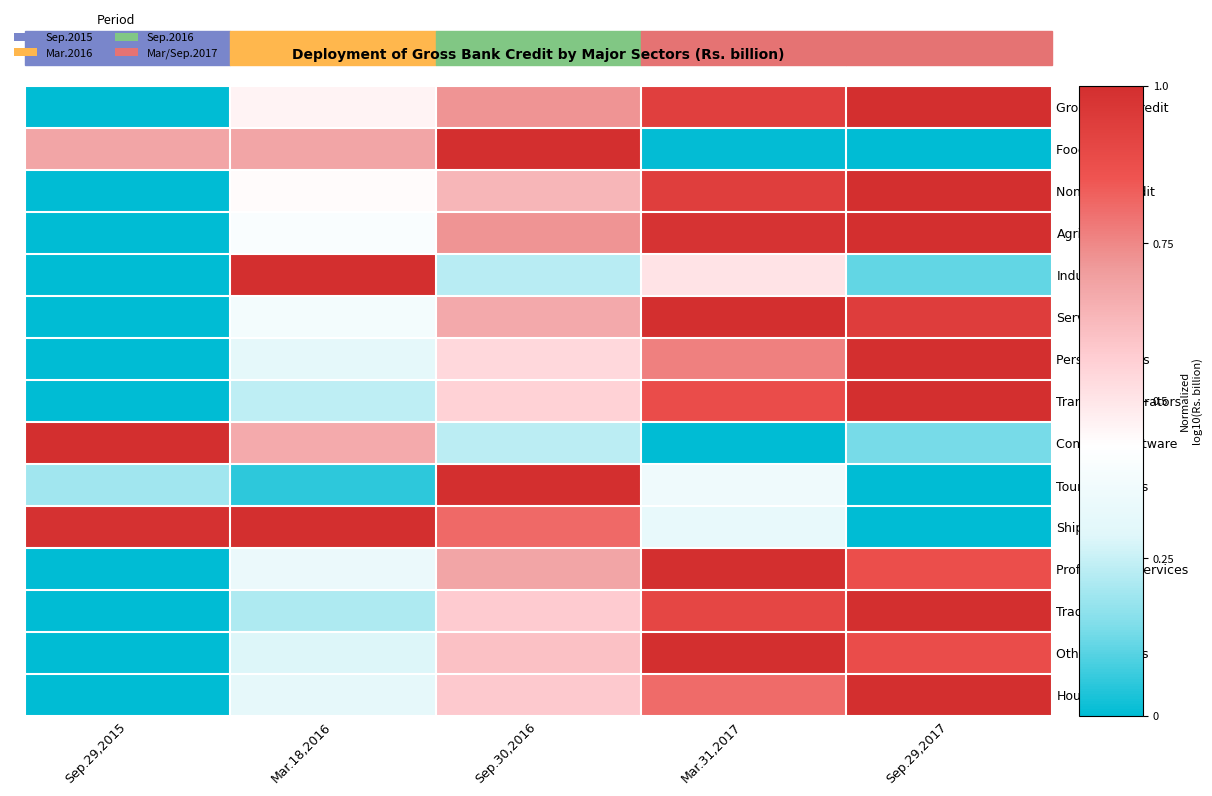

At which category is the sum across all series the highest?

Mar.31,2017